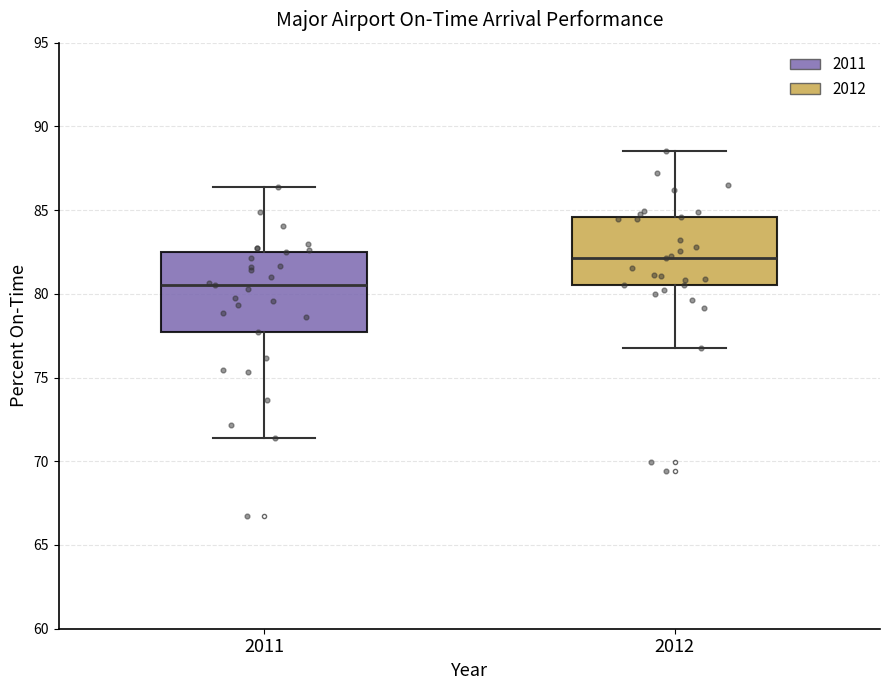

Which box has the lowest median line?

2011